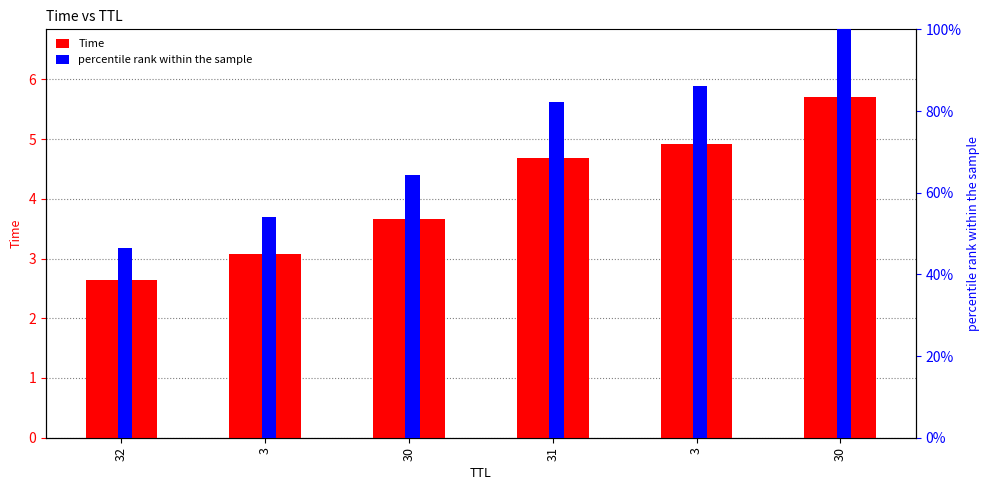

How many groups of bars are there?

6